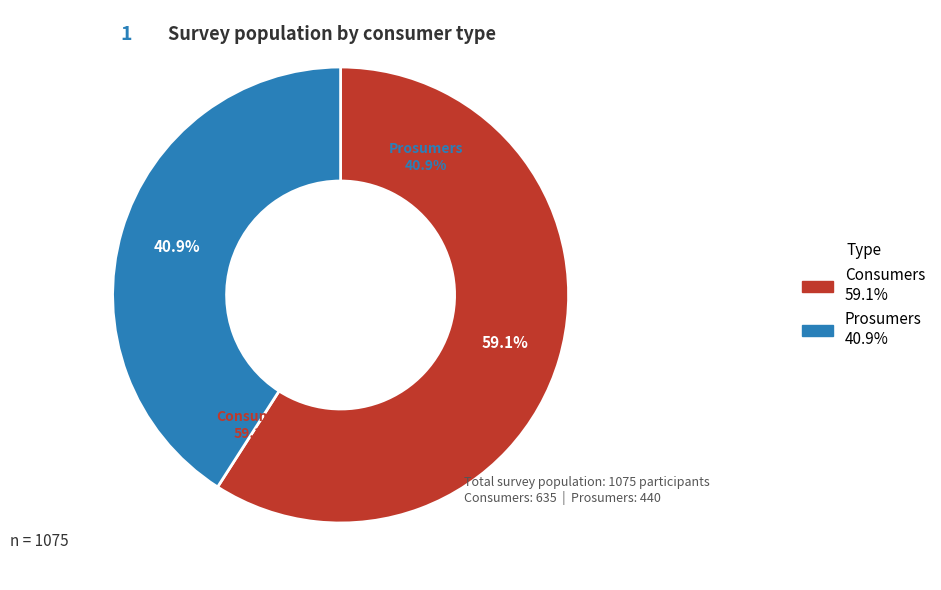

Is it true that Prosumers is 41% of the pie?

True